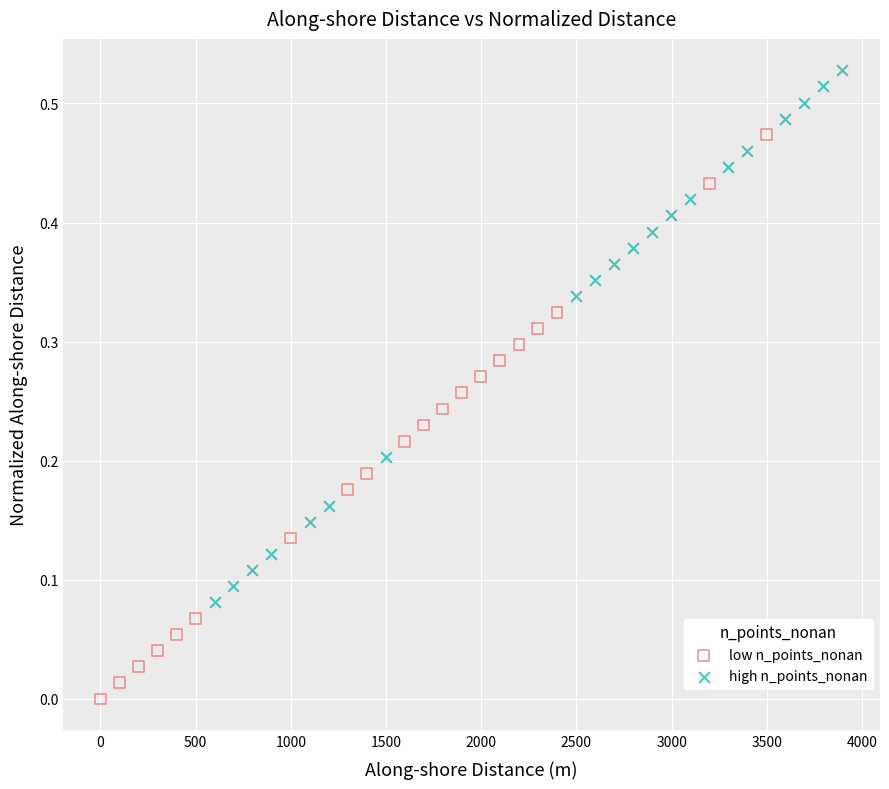

Which series contains the highest Y value?

high n_points_nonan